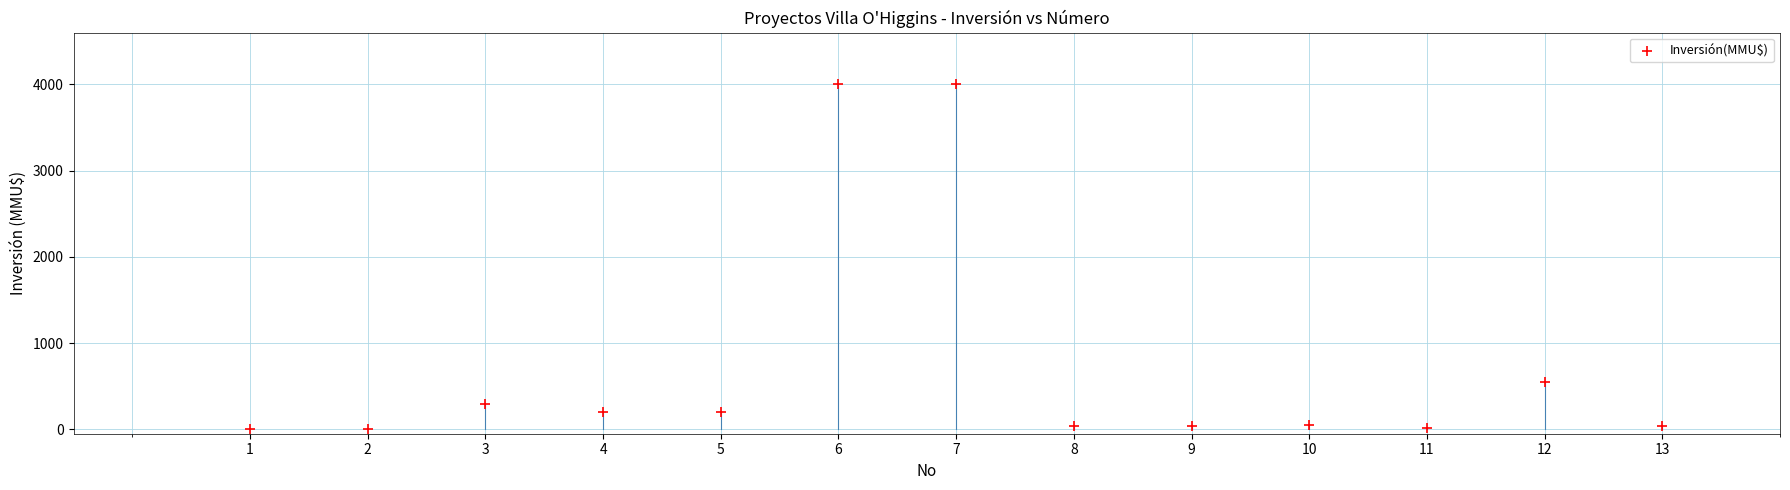

What is the range of Y values (max minus min)?

3996.8